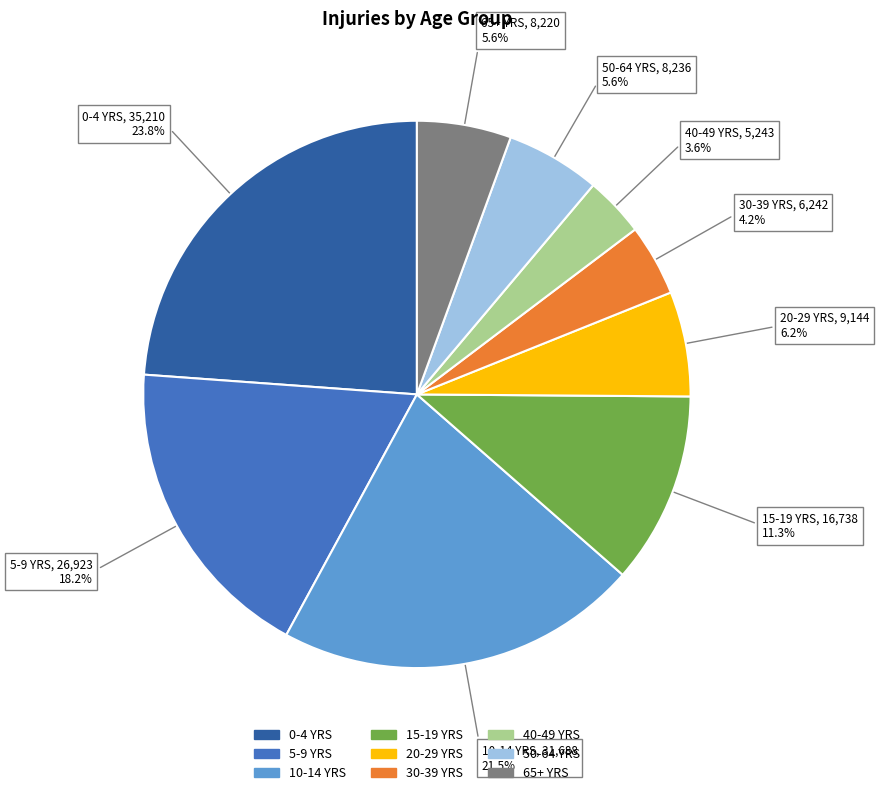

Between 30-39 YRS and 40-49 YRS, which is larger?

30-39 YRS